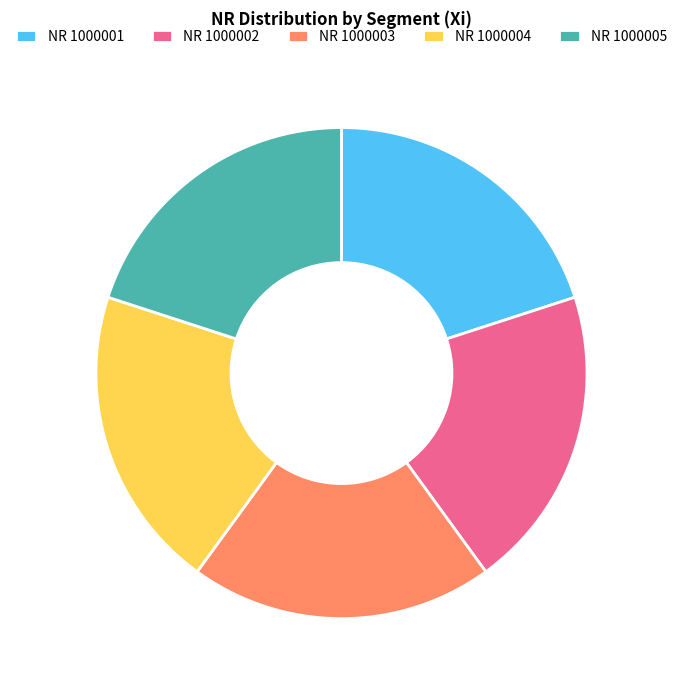

Is NR 1000003 the majority of the pie?

No